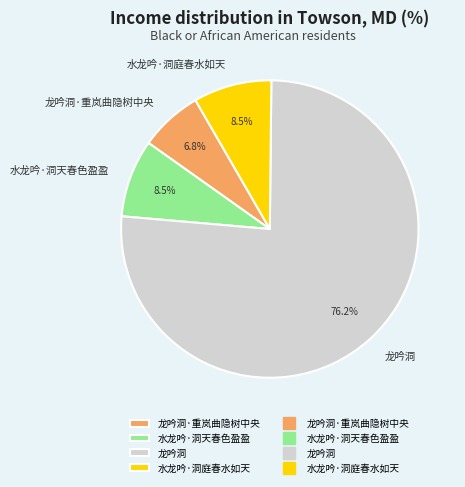

True or false: 龙吟洞 accounts for 76% of the total.

True